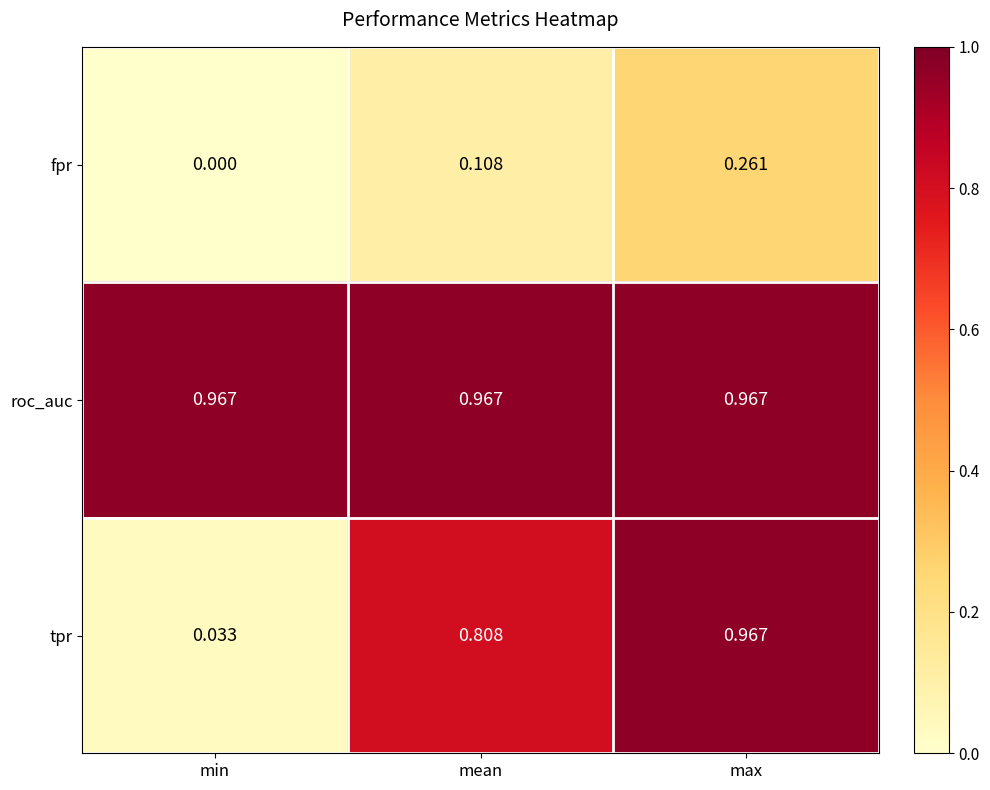

Which category has the highest value in the tpr series?

max